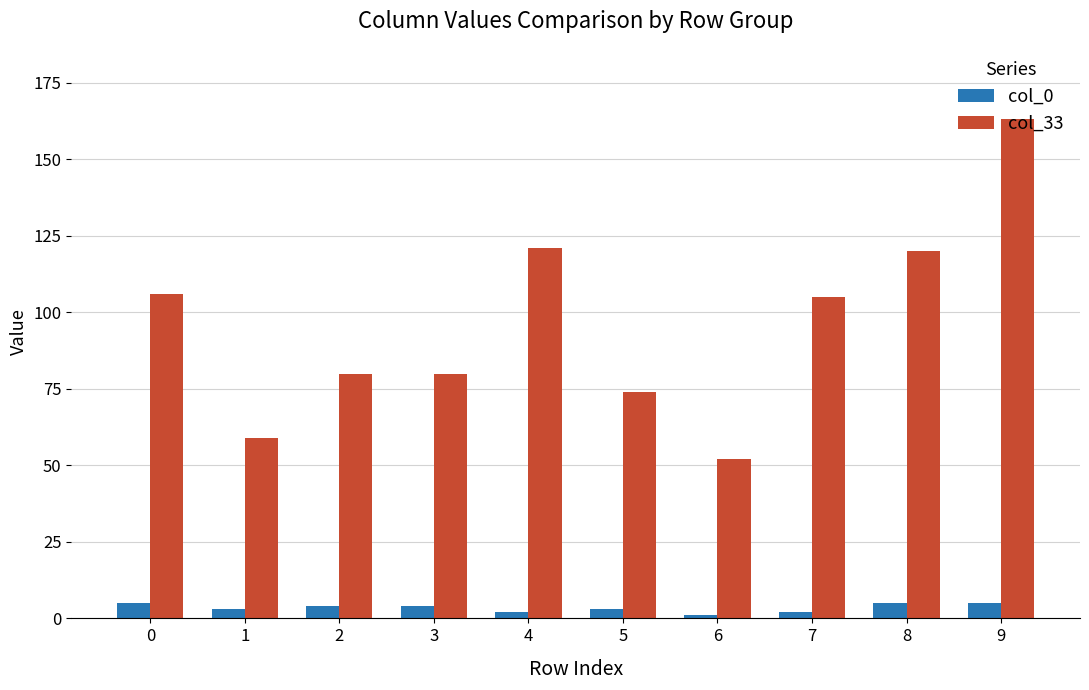

Reading left to right, list all the values displayed in this chart.

col_0: 5	3	4	4	2	3	1	2	5	5
col_33: 106	59	80	80	121	74	52	105	120	163